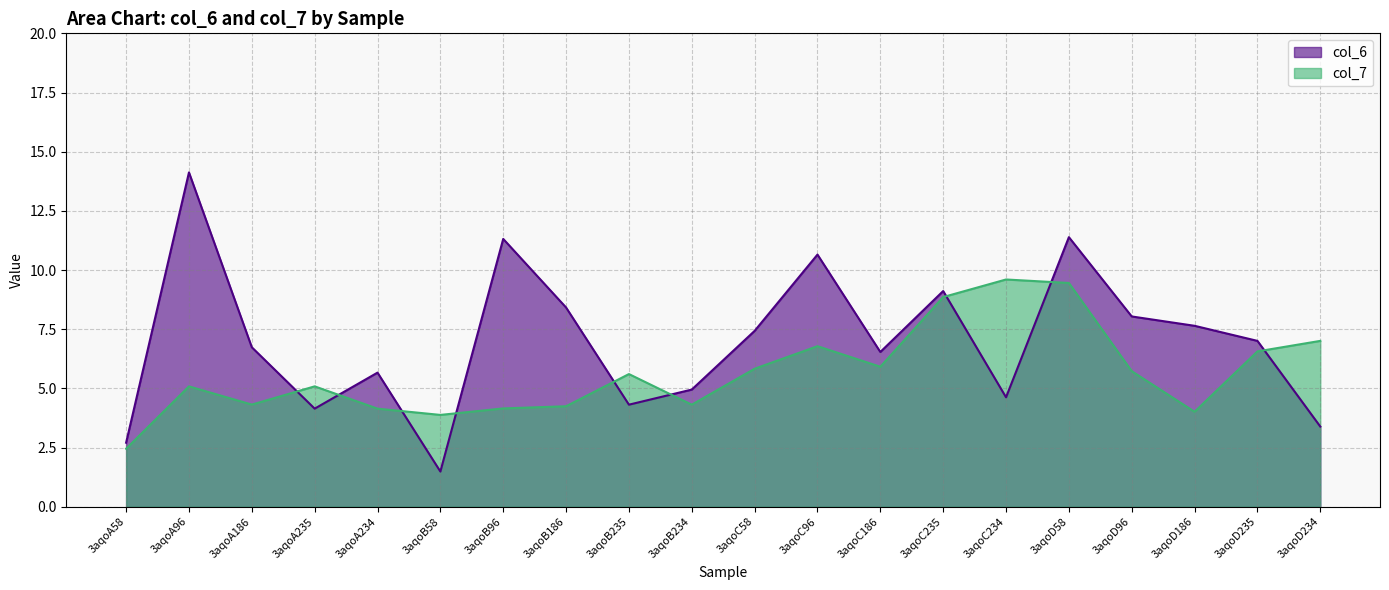

Rank the series by their average value, from highest to lowest.

col_6, col_7